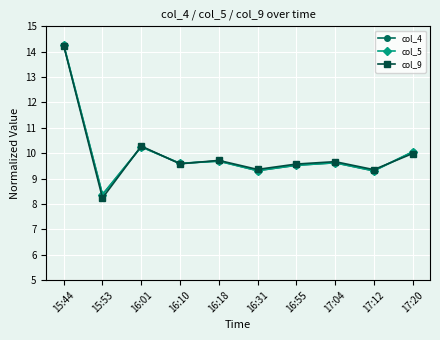

True or false: col_9 has more than 1 interior local peaks.

True